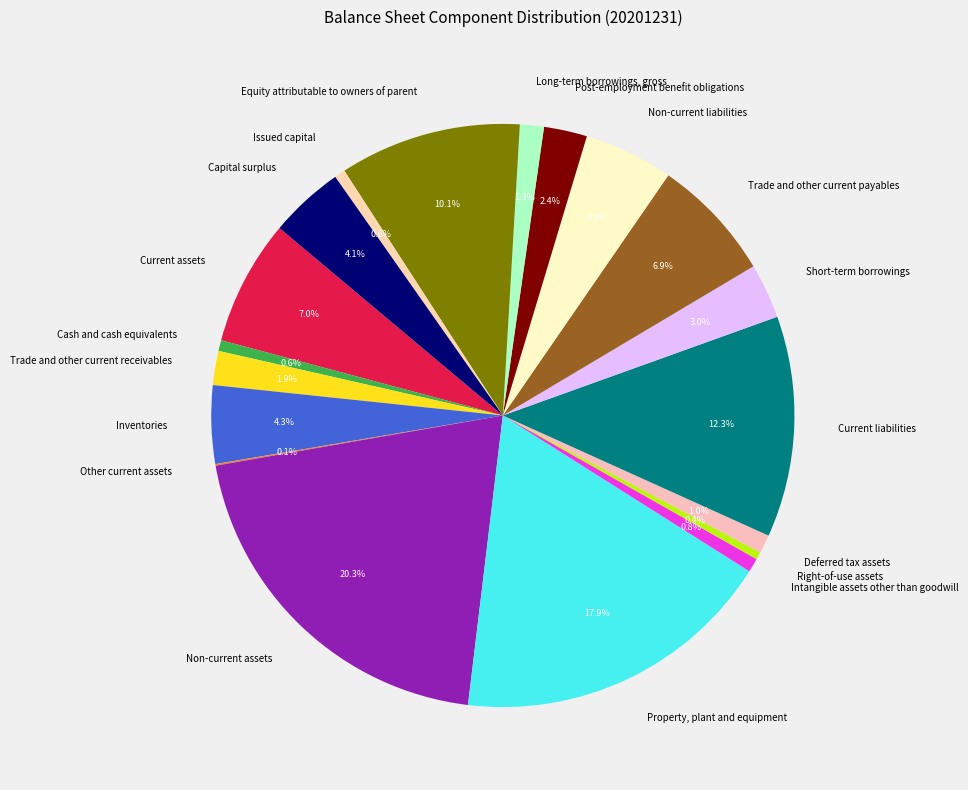

Does Post-employment benefit obligations account for over 50% of the chart?

No